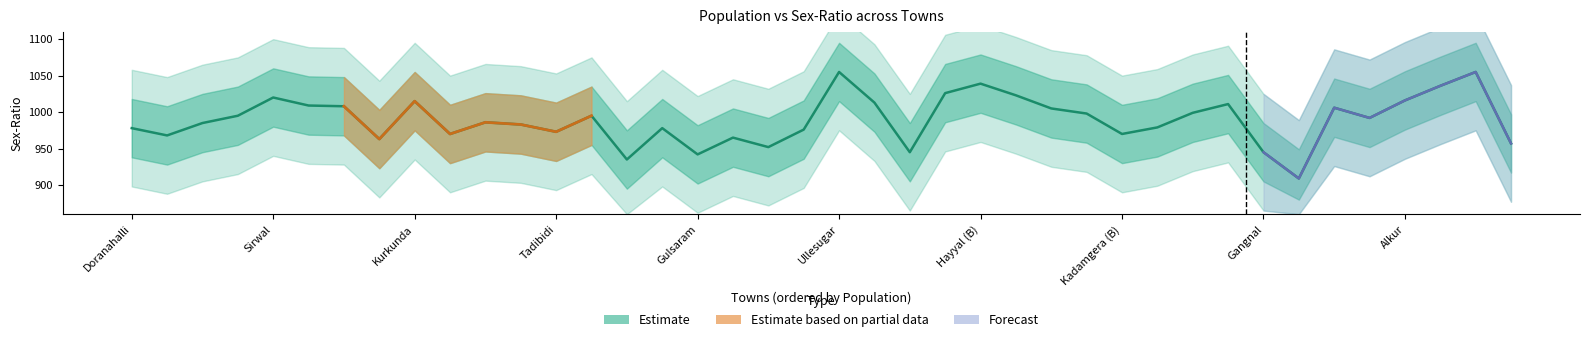

What is the change in value from Kadamgera (B) to Kyatnal?

+22